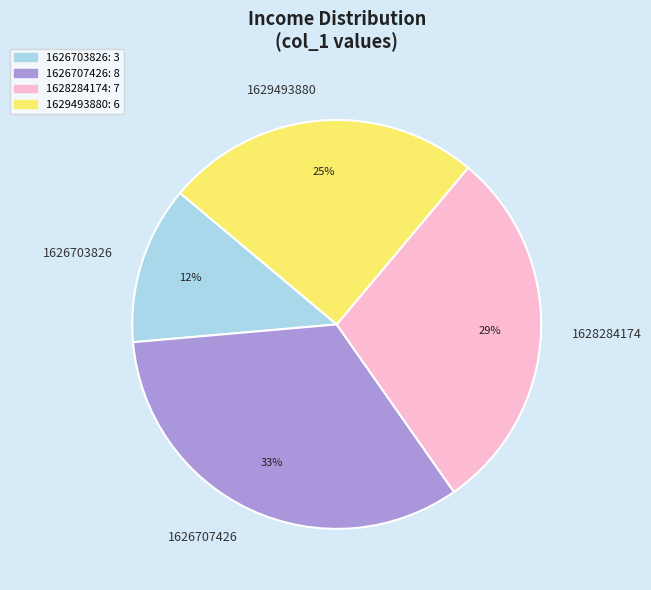

Does any single category account for the majority?

No